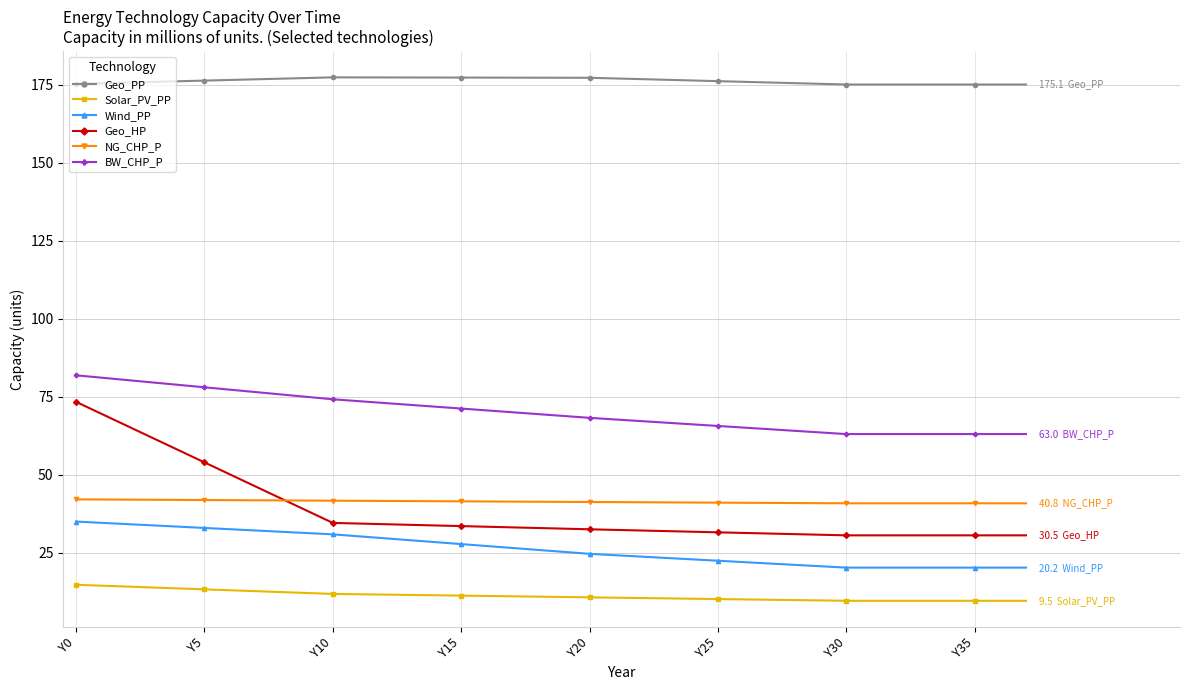

True or false: Geo_PP and BW_CHP_P cross at least once.

False